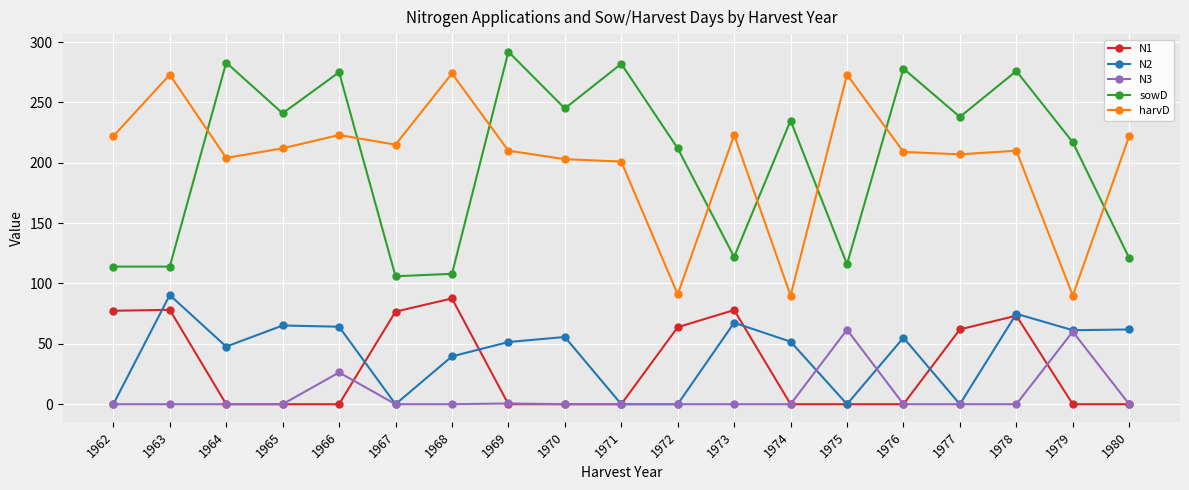

What is the value of the sowD point at the 18th from the left?

217.0